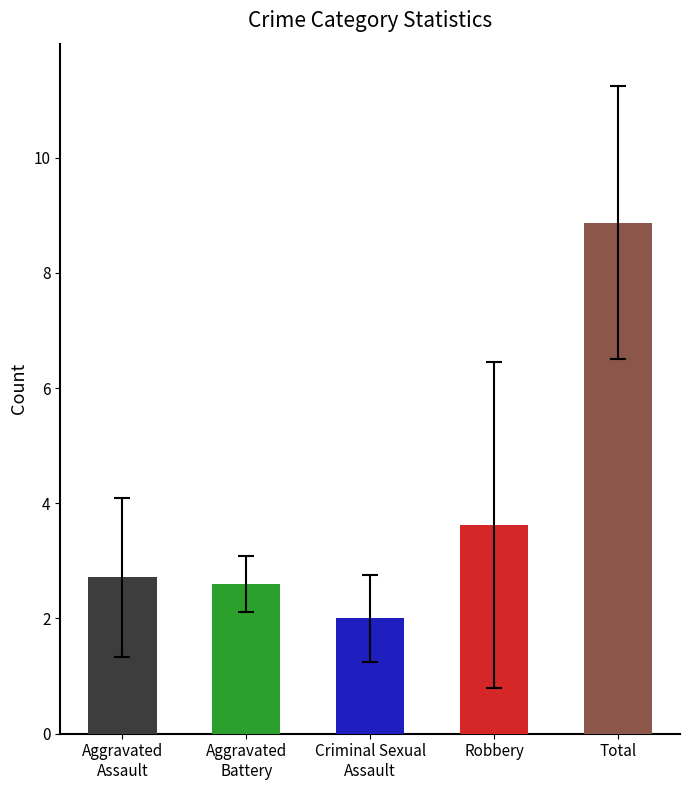

Which has a higher value, Robbery or Total?

Total